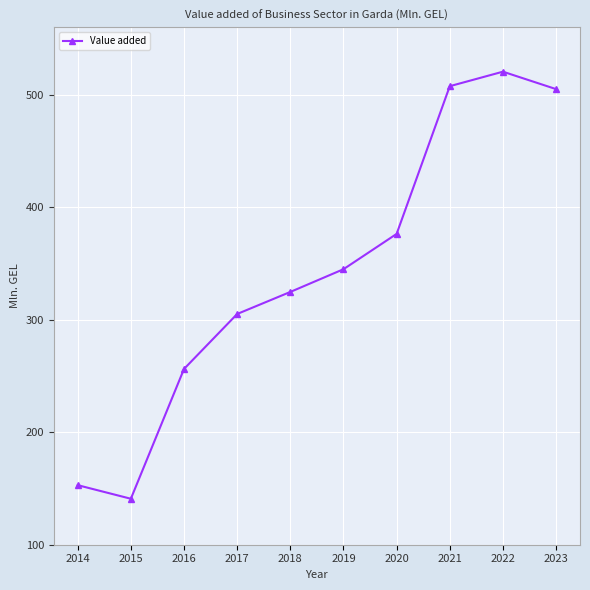

Reading left to right, transcribe all the data shown in this chart.

2014=152.9	2015=140.9	2016=256.2	2017=305.1	2018=324.7	2019=344.9	2020=376.3	2021=507.6	2022=520.5	2023=505.0